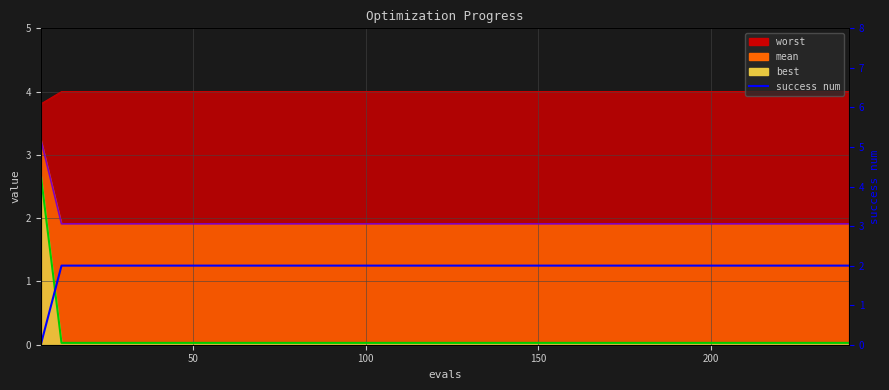

What is the average value?

2